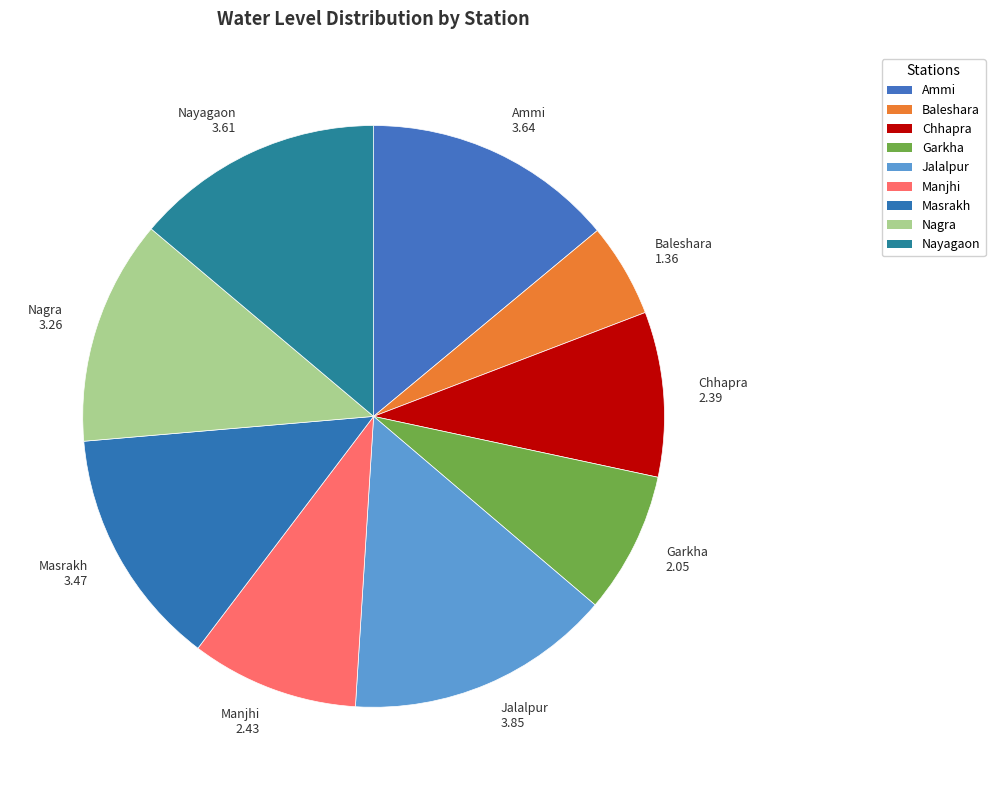

Count the number of slices in the pie.

9